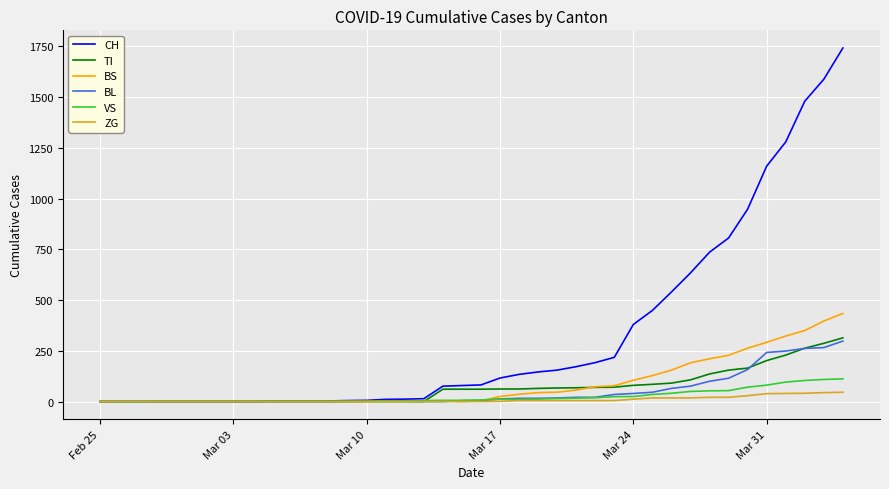

Which series has the largest total across all categories?

CH